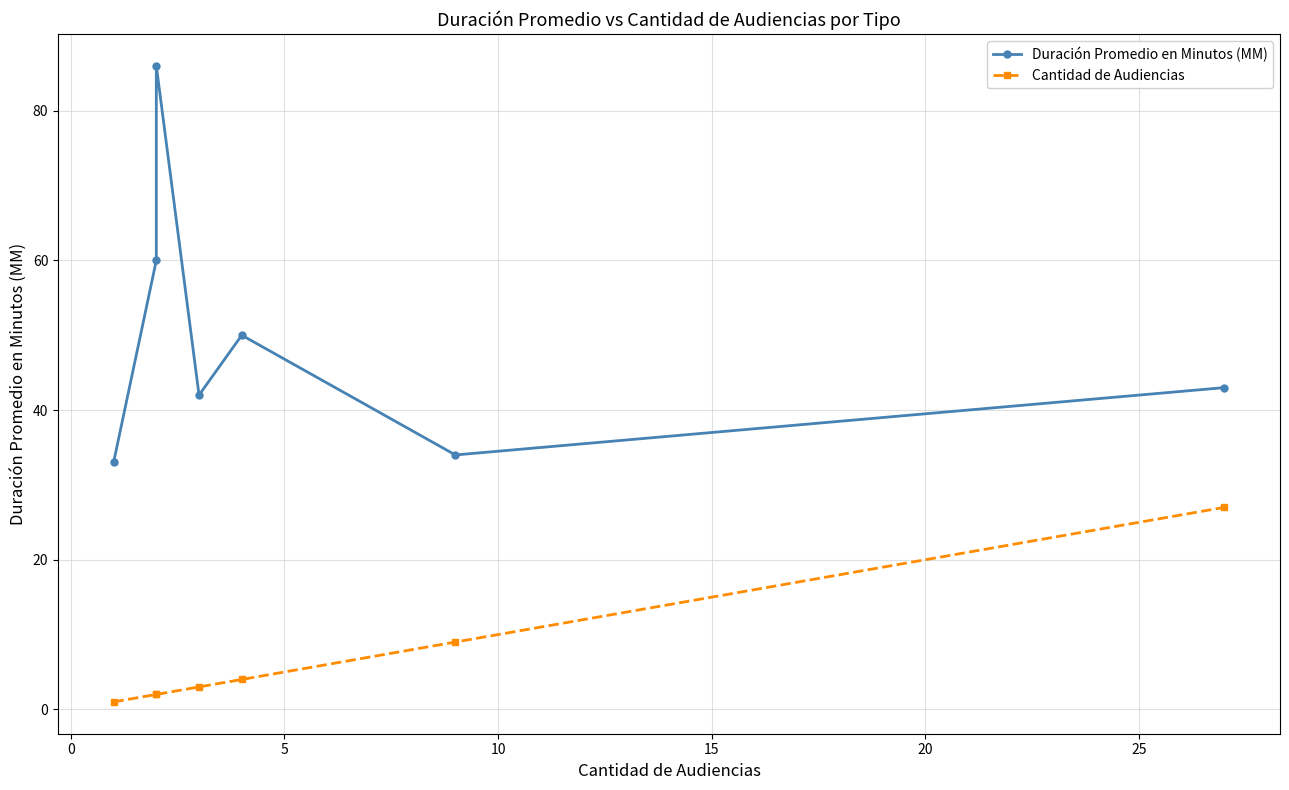

What is the average value of the Cantidad de Audiencias series?

7